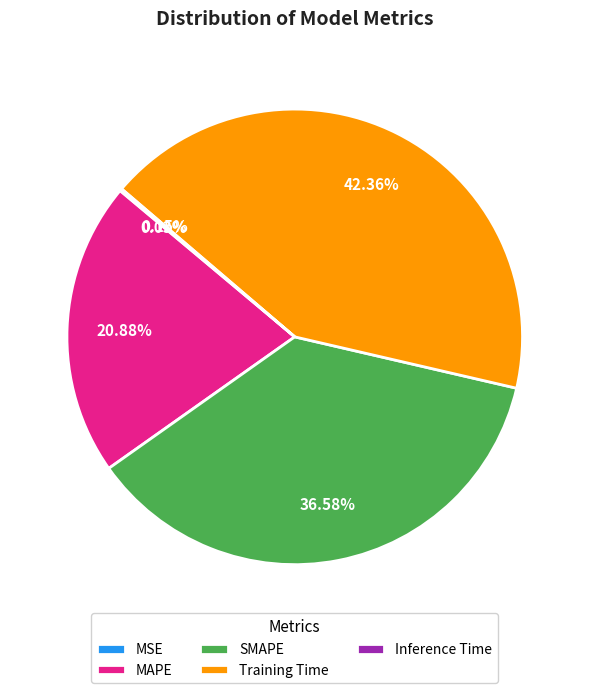

What is the largest slice in the pie chart?

Training Time